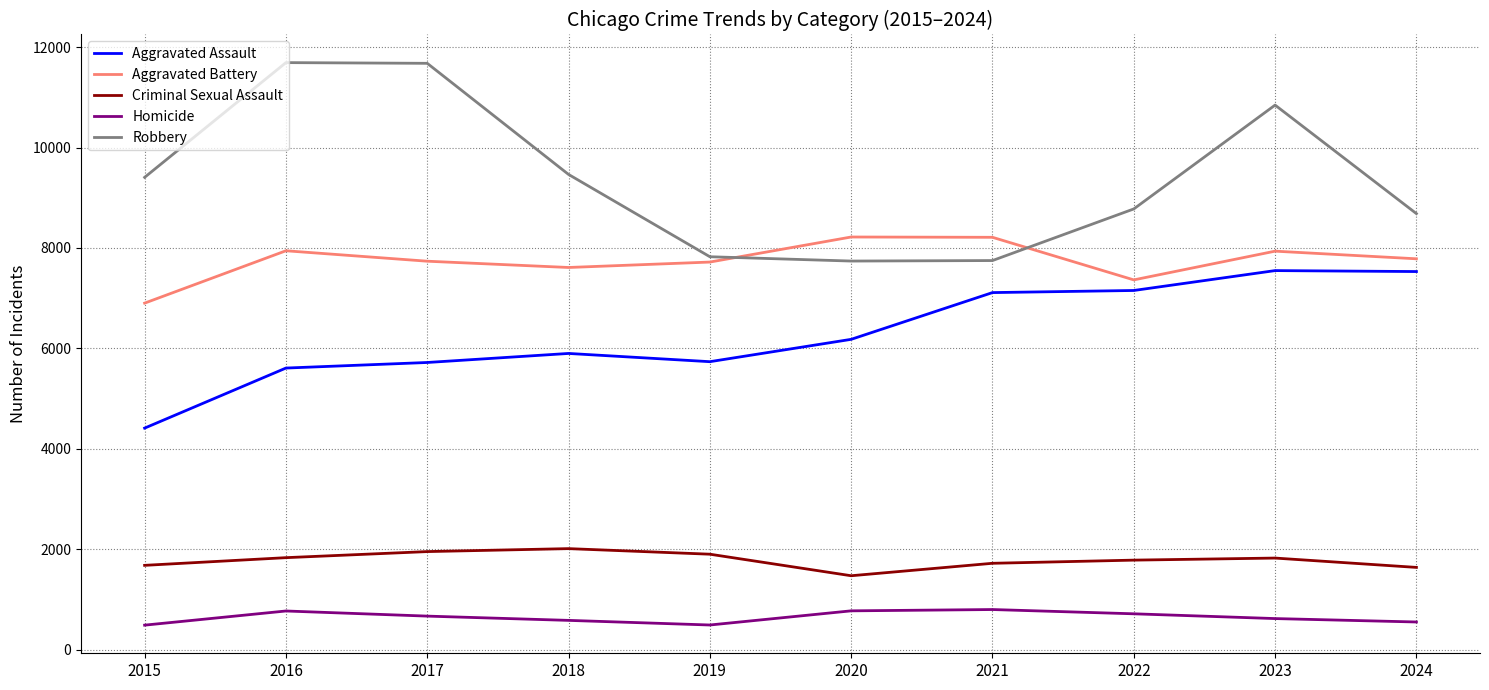

True or false: Criminal Sexual Assault and Aggravated Assault cross at least once.

False